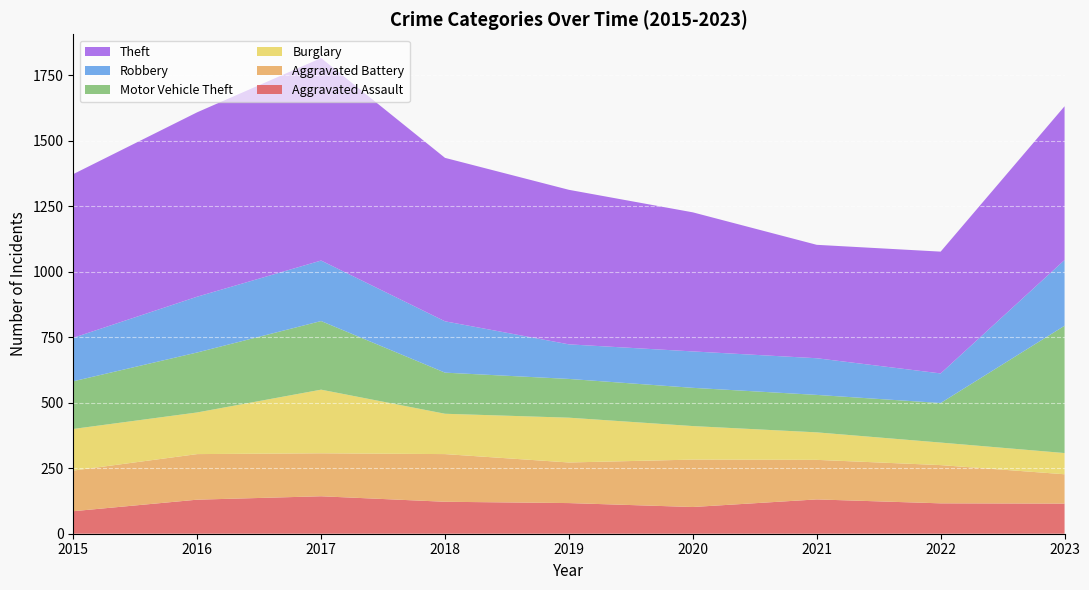

Reading left to right, list all the values displayed in this chart.

Aggravated Assault: 86	130	143	122	117	102	131	116	115
Aggravated Battery: 155	174	164	182	155	181	151	146	112
Burglary: 159	159	243	154	171	128	105	86	81
Motor Vehicle Theft: 182	229	262	157	148	146	143	151	486
Robbery: 166	213	231	196	132	139	140	113	251
Theft: 625	704	773	624	590	531	433	465	587